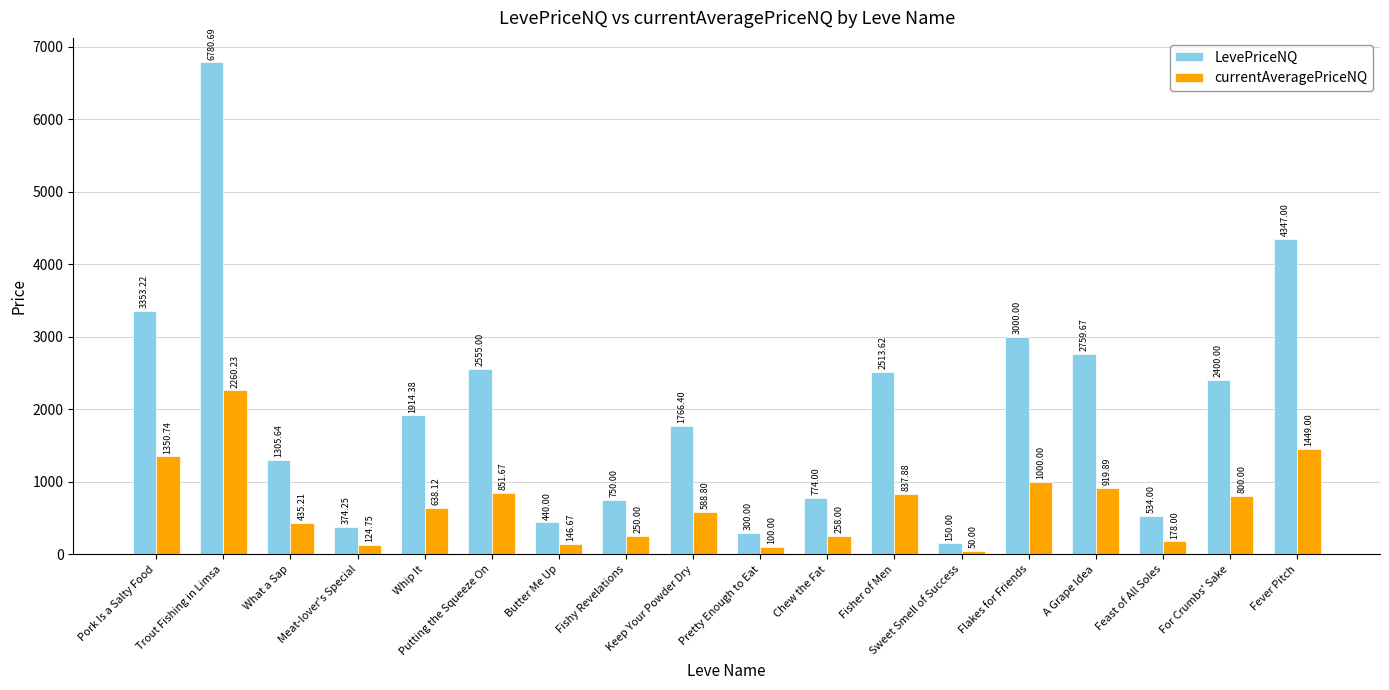

At which label does currentAveragePriceNQ first exceed 638?

Pork Is a Salty Food